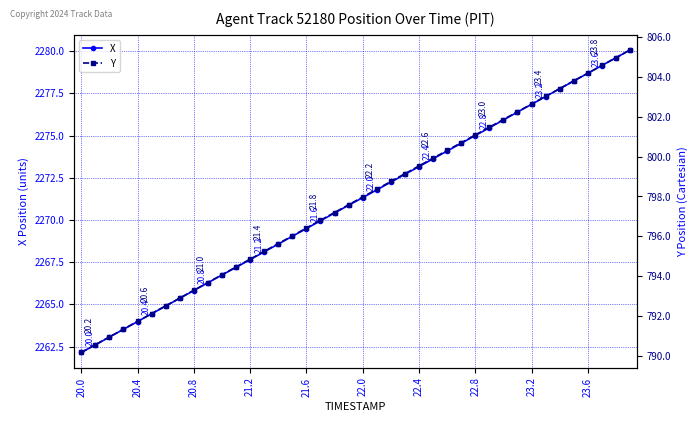

Reading left to right, what are all the values shown in this chart?

X: 2262.2	2262.6	2263.1	2263.5	2264.0	2264.4	2264.9	2265.4	2265.8	2266.3	2266.7	2267.2	2267.7	2268.1	2268.6	2269.0	2269.5	2269.9	2270.4	2270.9	2271.3	2271.8	2272.2	2272.7	2273.2	2273.6	2274.1	2274.5	2275.0	2275.5	2275.9	2276.4	2276.8	2277.3	2277.8	2278.2	2278.7	2279.2	2279.6	2280.1
Y: 790.2	790.6	791.0	791.4	791.7	792.1	792.5	792.9	793.3	793.7	794.1	794.5	794.9	795.2	795.6	796.0	796.4	796.8	797.2	797.6	798.0	798.4	798.8	799.1	799.5	799.9	800.3	800.7	801.1	801.5	801.9	802.2	802.6	803.0	803.4	803.8	804.2	804.6	805.0	805.3